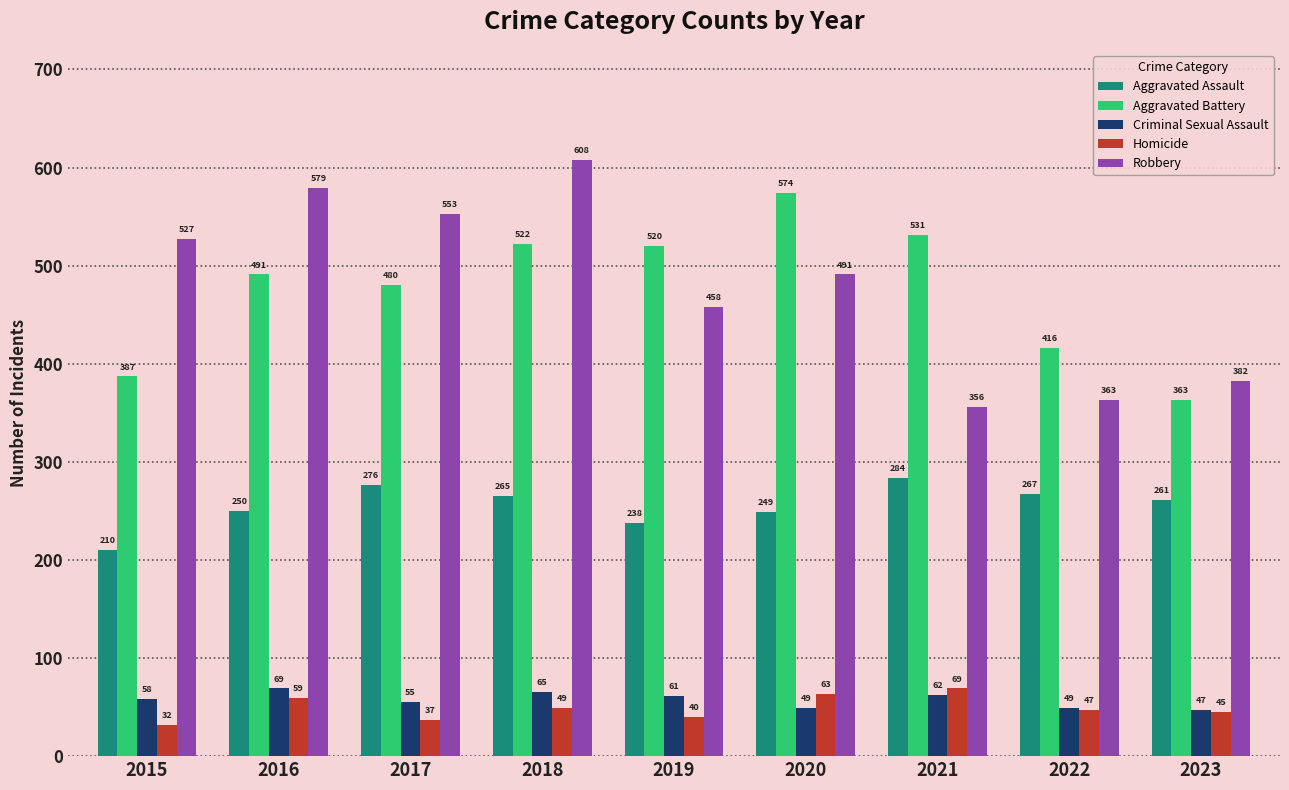

What value does the Aggravated Assault series have at 2023, to the nearest 10?

260